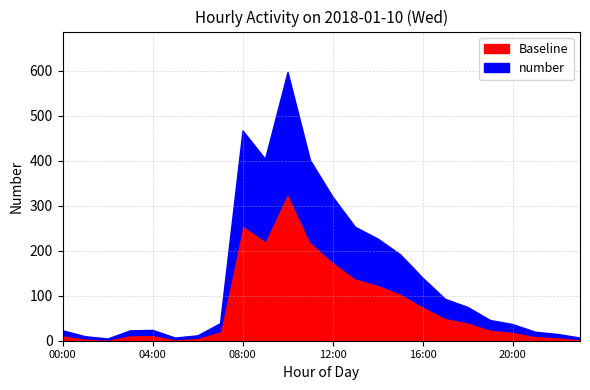

Reading left to right, list all the values displayed in this chart.

23	10	5	23	24	7	12	39	467	404	597	401	320	253	227	192	140	93	75	46	37	20	15	7